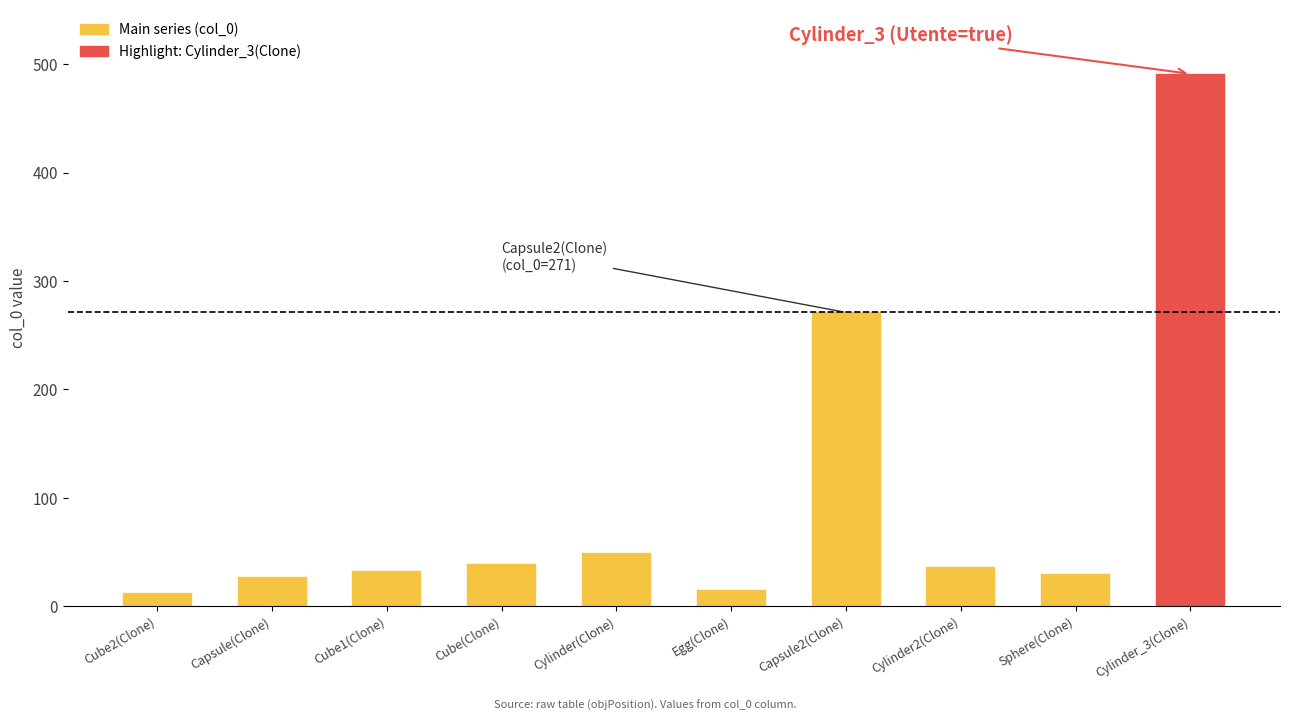

Approximately how many times larger is the value at Cylinder_3(Clone) compared to Cylinder2(Clone)?

13.6